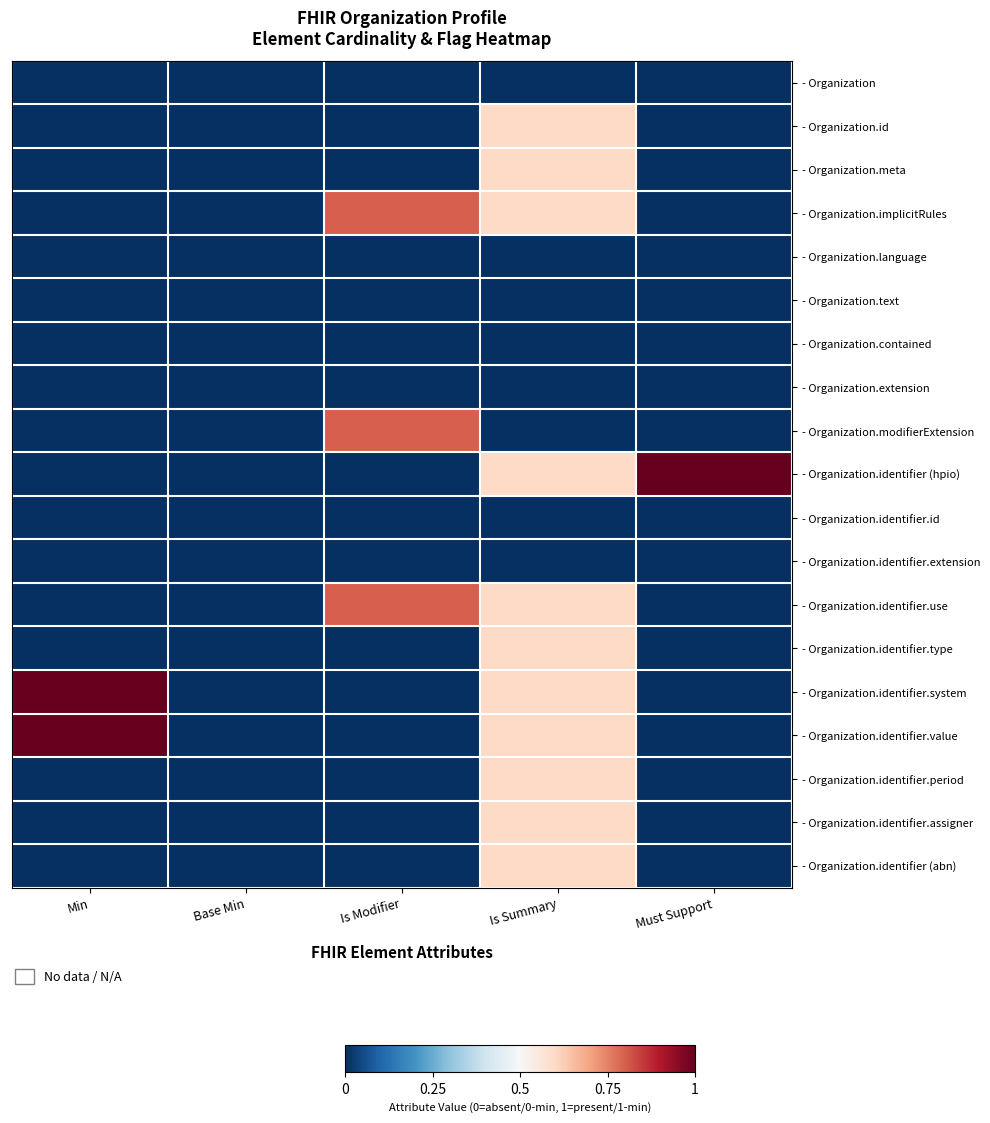

Reading left to right, list all the values displayed in this chart.

- Organization: Min=0.0	Base Min=0.0	Is Modifier=0.0	Is Summary=0.0	Must Support=0.0
- Organization.id: Min=0.0	Base Min=0.0	Is Modifier=0.0	Is Summary=0.6	Must Support=0.0
- Organization.meta: Min=0.0	Base Min=0.0	Is Modifier=0.0	Is Summary=0.6	Must Support=0.0
- Organization.implicitRules: Min=0.0	Base Min=0.0	Is Modifier=0.8	Is Summary=0.6	Must Support=0.0
- Organization.language: Min=0.0	Base Min=0.0	Is Modifier=0.0	Is Summary=0.0	Must Support=0.0
- Organization.text: Min=0.0	Base Min=0.0	Is Modifier=0.0	Is Summary=0.0	Must Support=0.0
- Organization.contained: Min=0.0	Base Min=0.0	Is Modifier=0.0	Is Summary=0.0	Must Support=0.0
- Organization.extension: Min=0.0	Base Min=0.0	Is Modifier=0.0	Is Summary=0.0	Must Support=0.0
- Organization.modifierExtension: Min=0.0	Base Min=0.0	Is Modifier=0.8	Is Summary=0.0	Must Support=0.0
- Organization.identifier (hpio): Min=0.0	Base Min=0.0	Is Modifier=0.0	Is Summary=0.6	Must Support=1.0
- Organization.identifier.id: Min=0.0	Base Min=0.0	Is Modifier=0.0	Is Summary=0.0	Must Support=0.0
- Organization.identifier.extension: Min=0.0	Base Min=0.0	Is Modifier=0.0	Is Summary=0.0	Must Support=0.0
- Organization.identifier.use: Min=0.0	Base Min=0.0	Is Modifier=0.8	Is Summary=0.6	Must Support=0.0
- Organization.identifier.type: Min=0.0	Base Min=0.0	Is Modifier=0.0	Is Summary=0.6	Must Support=0.0
- Organization.identifier.system: Min=1.0	Base Min=0.0	Is Modifier=0.0	Is Summary=0.6	Must Support=0.0
- Organization.identifier.value: Min=1.0	Base Min=0.0	Is Modifier=0.0	Is Summary=0.6	Must Support=0.0
- Organization.identifier.period: Min=0.0	Base Min=0.0	Is Modifier=0.0	Is Summary=0.6	Must Support=0.0
- Organization.identifier.assigner: Min=0.0	Base Min=0.0	Is Modifier=0.0	Is Summary=0.6	Must Support=0.0
- Organization.identifier (abn): Min=0.0	Base Min=0.0	Is Modifier=0.0	Is Summary=0.6	Must Support=0.0